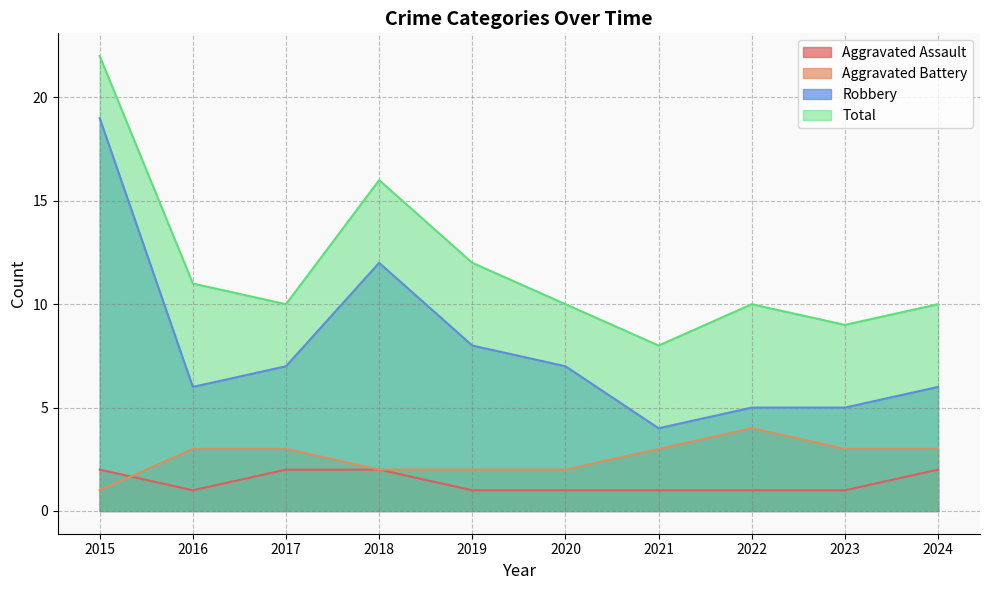

How many lines are shown in the chart?

4